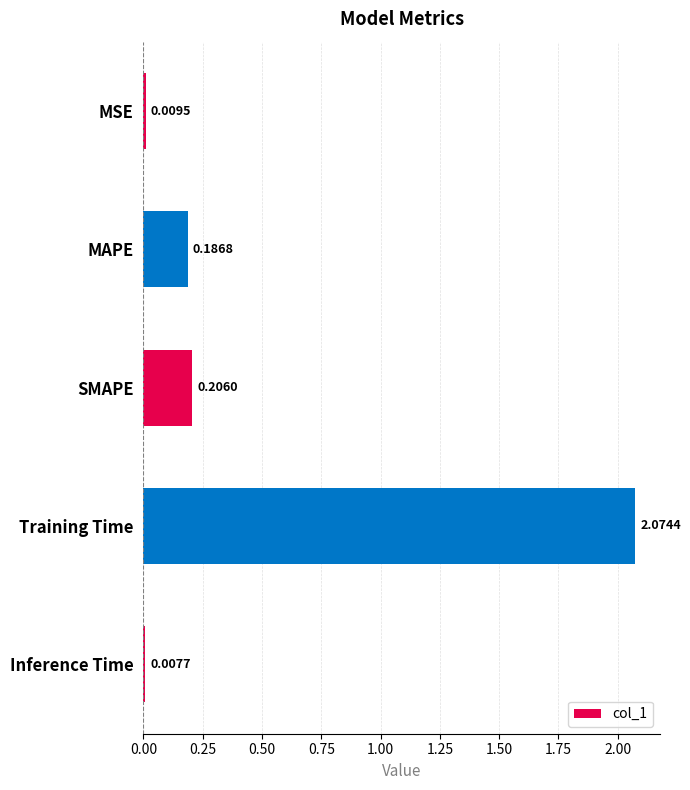

What is the sum of all values?

2.5